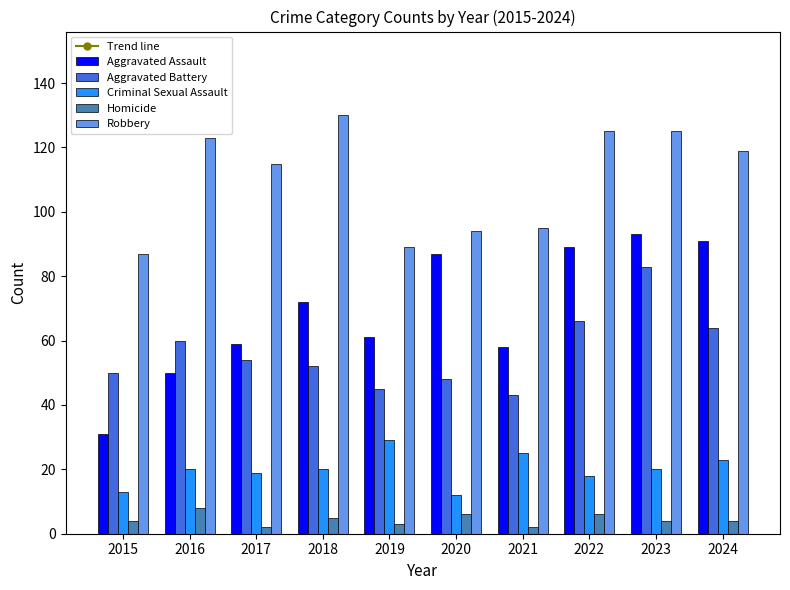

What is the sum of all Homicide values?

44